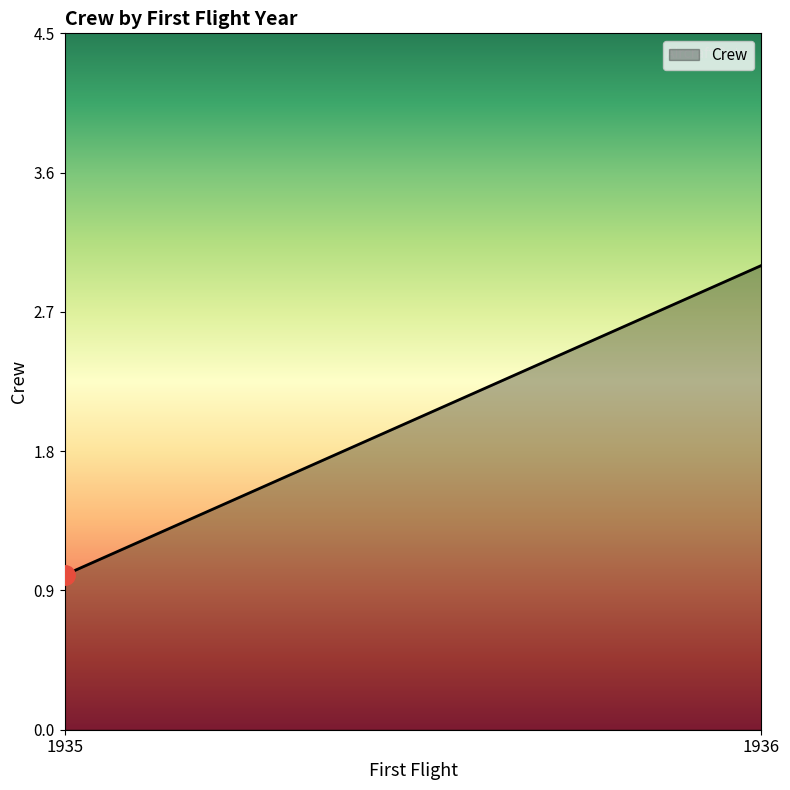

Does the chart display data point markers on the line(s)?

No